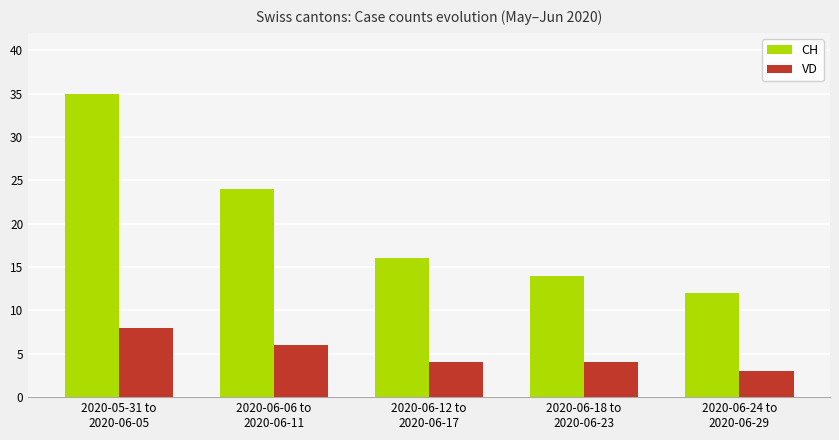

How many groups of bars are there?

5